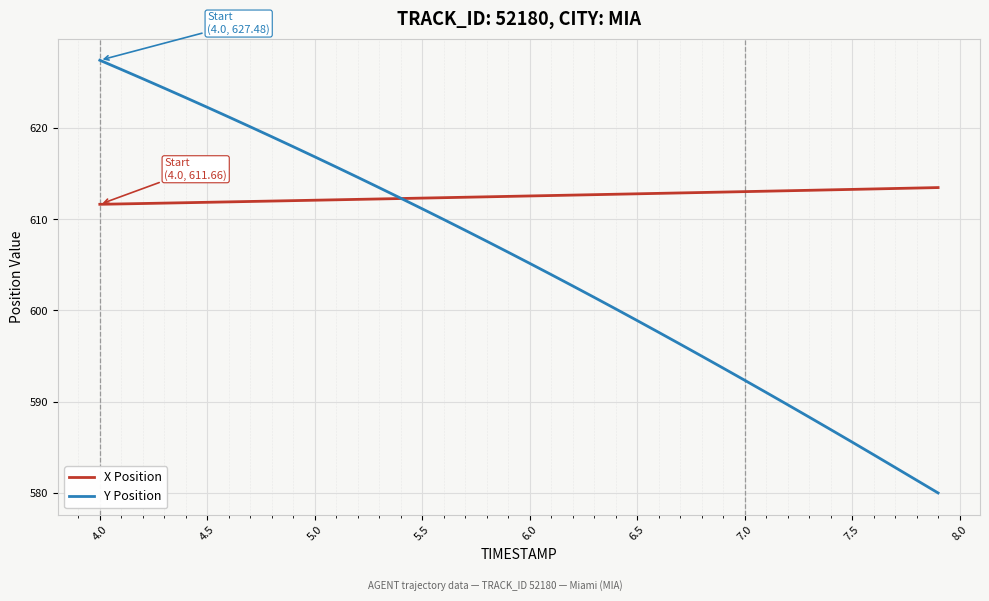

How many lines are shown in the chart?

2